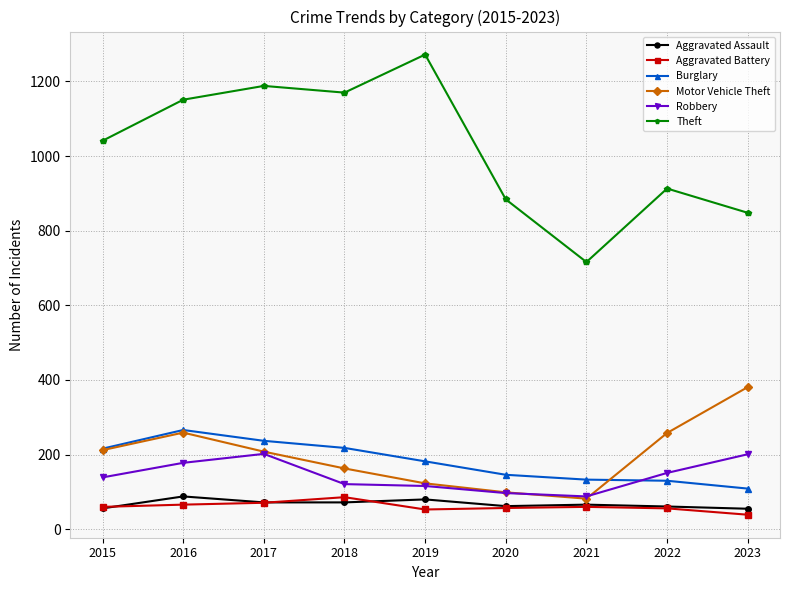

What is the approximate value of Robbery at 2016?

178